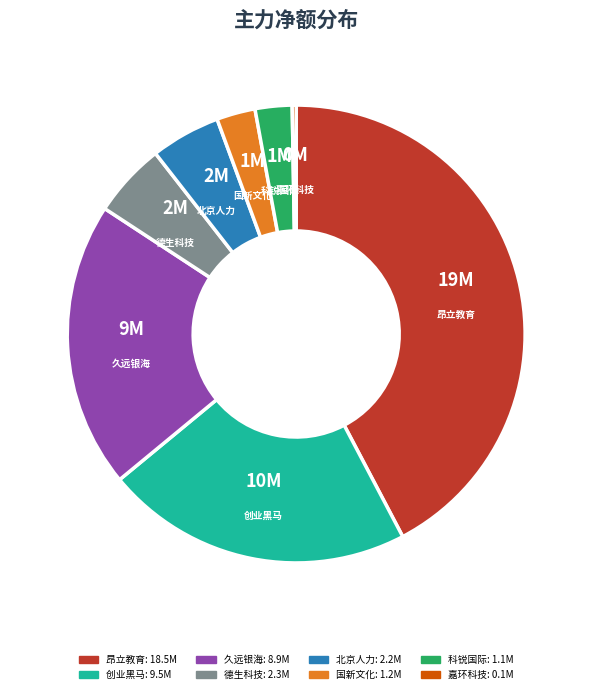

True or false: 昂立教育 accounts for 54% of the total.

False